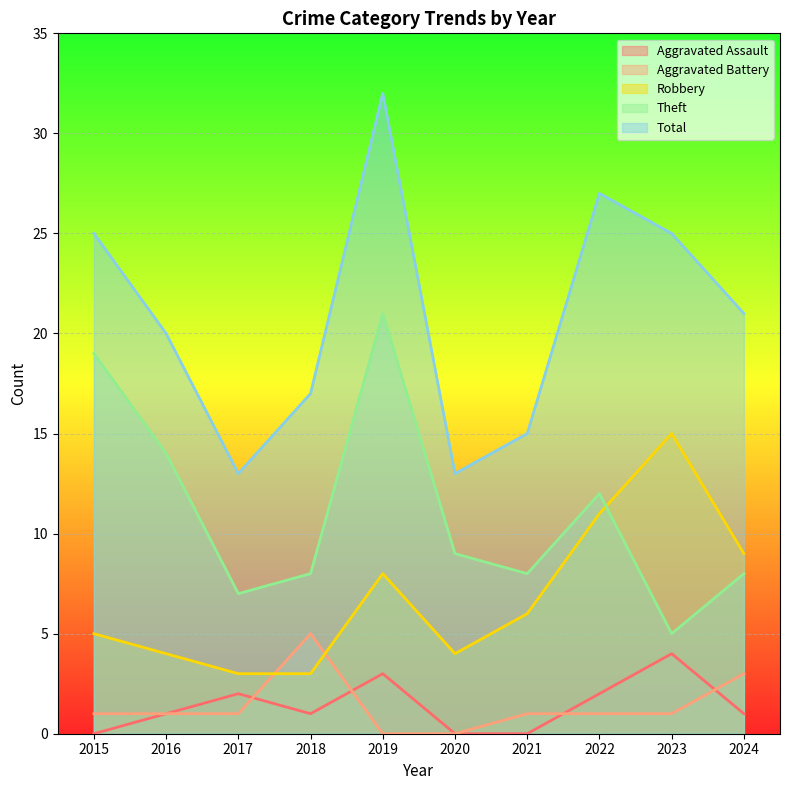

At how many categories does at least one series exceed 1?

10